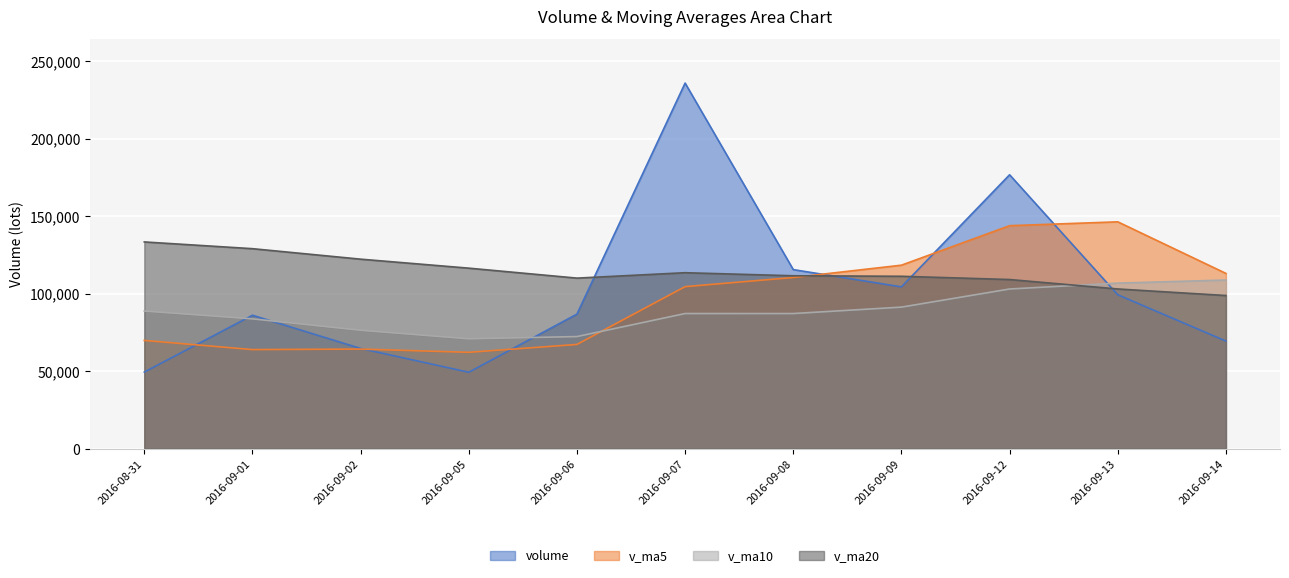

Reading left to right, transcribe all the data shown in this chart.

volume: 49438.4	86127.4	64668.4	49325.2	86852.8	235941.6	115562.0	104435.7	176778.0	99323.7	69447.8
v_ma5: 69851.7	63952.8	64282.1	62189.7	67282.4	104583.1	110470.0	118423.4	143914.0	146408.2	113109.5
v_ma10: 88831.1	83779.8	76427.5	70909.6	72355.6	87217.4	87211.4	91352.8	103051.9	106845.3	108846.3
v_ma20: 133429.2	129076.8	122306.7	116502.6	110075.1	113563.5	111593.2	111260.9	109163.7	103070.4	98838.7